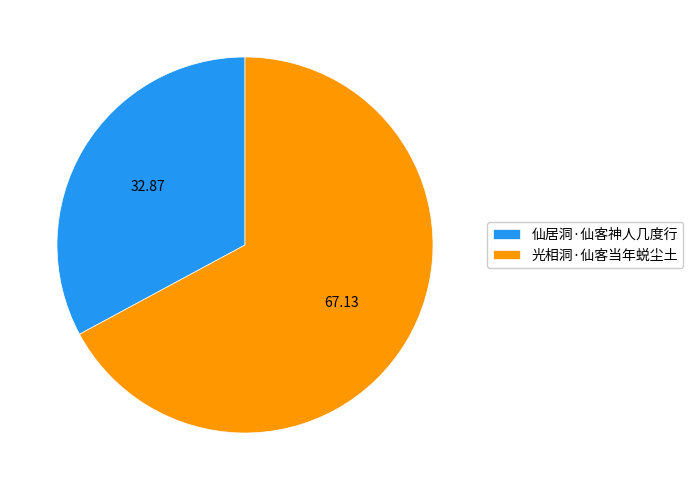

The 光相洞·仙客当年蜕尘土 slice represents 80% of the pie. True or false?

False